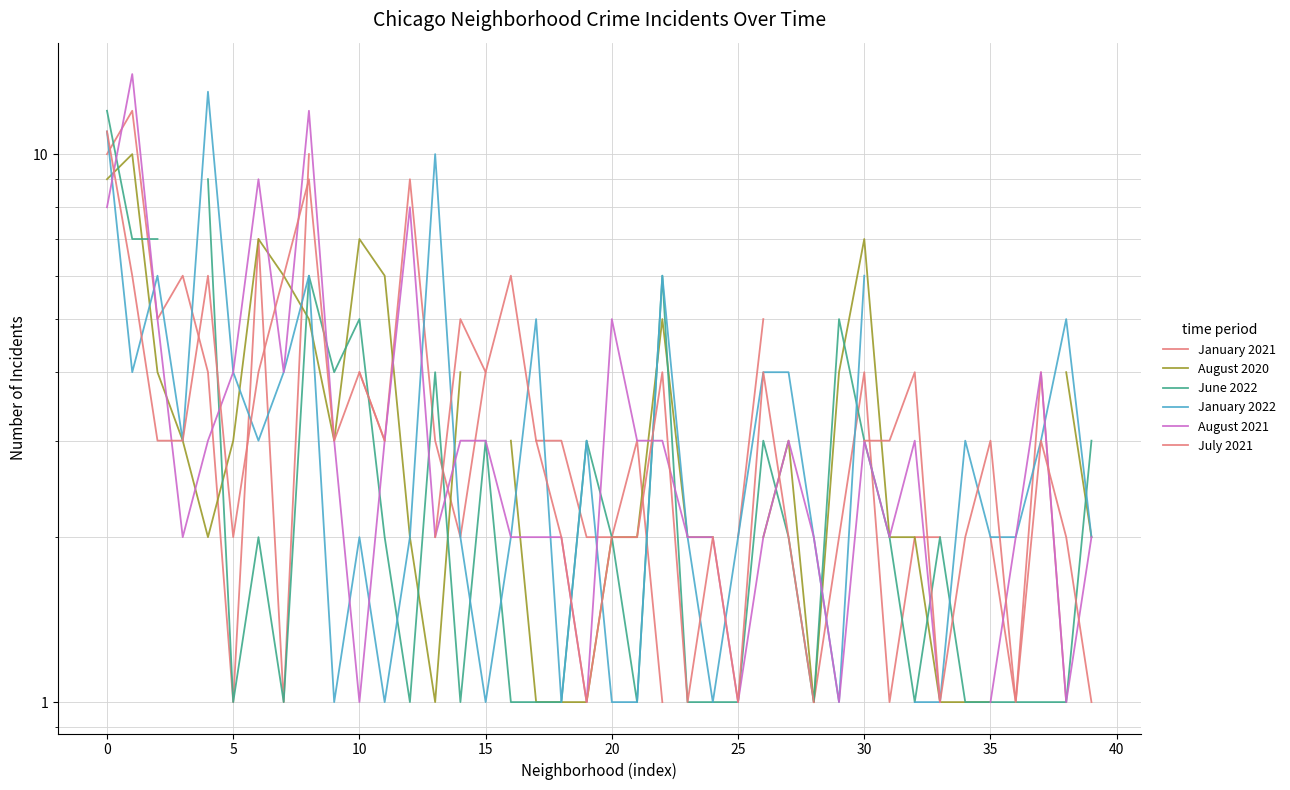

Which series changed the most between 30 and 31?

August 2020